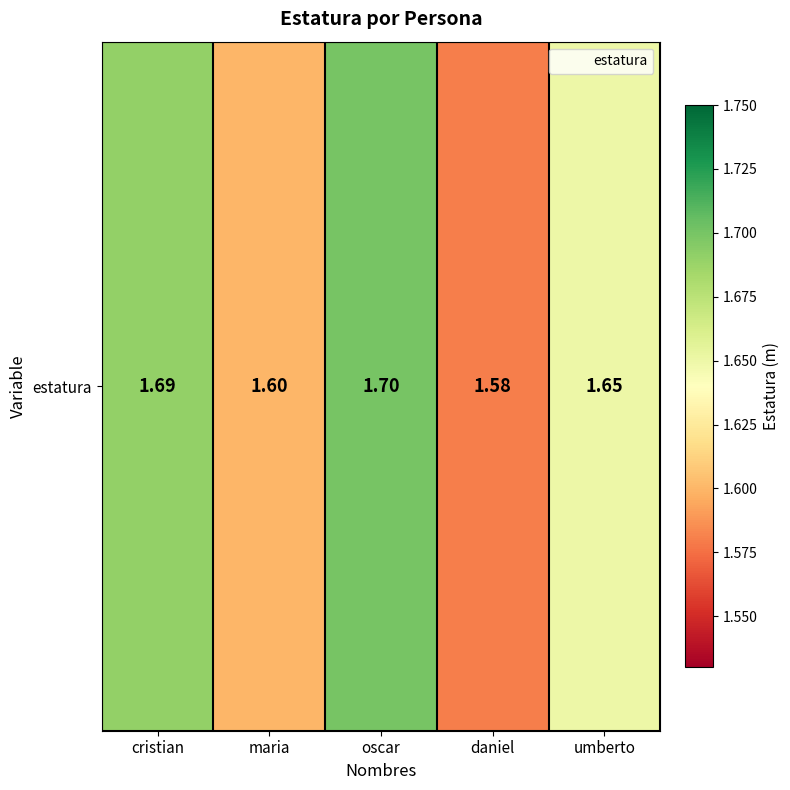

What is the sum of all values?

8.2